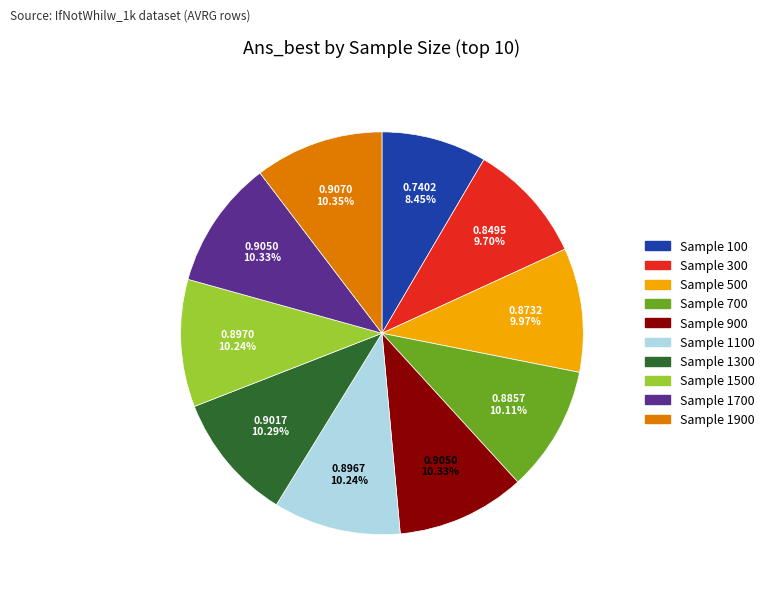

Is the sum of Sample 1100 and Sample 1700 greater than half?

No